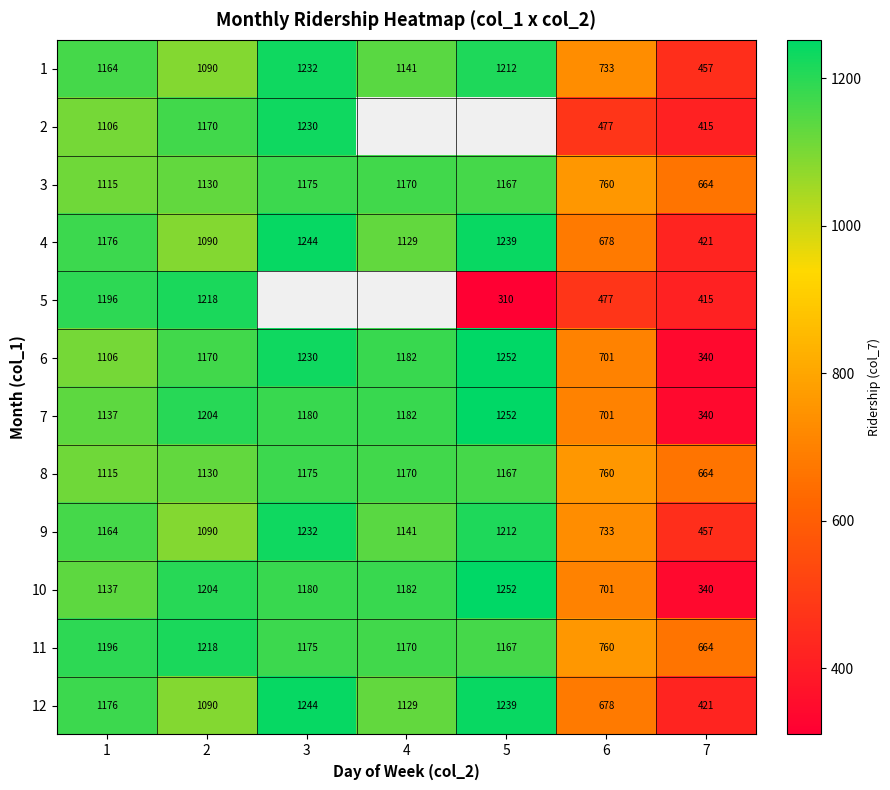

Between 2 and 6, which series saw the biggest shift?

5